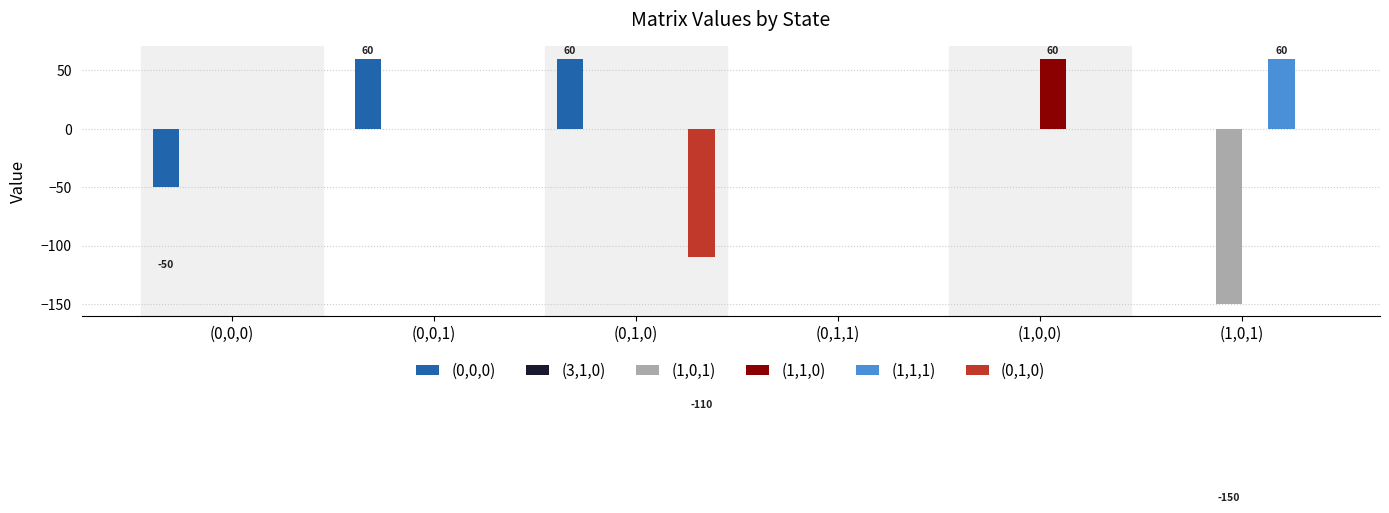

Reading left to right, what are all the values shown in this chart?

(0,0,0): (0,0,0)=-50	(0,0,1)=60	(0,1,0)=60	(0,1,1)=0	(1,0,0)=0	(1,0,1)=0
(1,0,1): (0,0,0)=0	(0,0,1)=0	(0,1,0)=0	(0,1,1)=0	(1,0,0)=0	(1,0,1)=-150
(1,1,0): (0,0,0)=0	(0,0,1)=0	(0,1,0)=0	(0,1,1)=0	(1,0,0)=60	(1,0,1)=0
(1,1,1): (0,0,0)=0	(0,0,1)=0	(0,1,0)=0	(0,1,1)=0	(1,0,0)=0	(1,0,1)=60
(0,1,0): (0,0,0)=0	(0,0,1)=0	(0,1,0)=-110	(0,1,1)=0	(1,0,0)=0	(1,0,1)=0